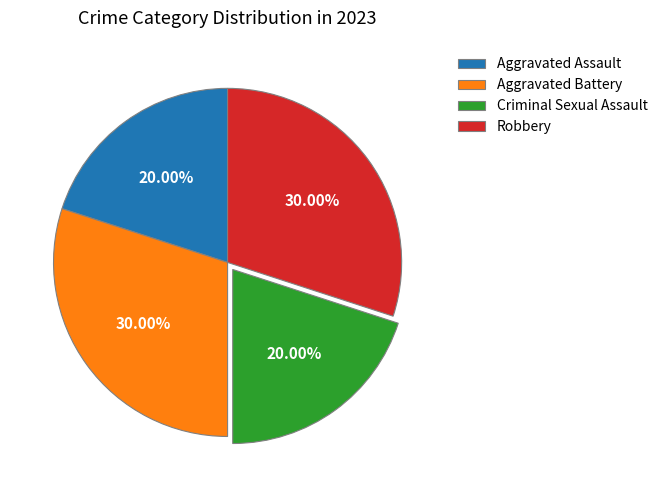

Approximately how many times larger is the value at Aggravated Battery compared to Criminal Sexual Assault?

1.5